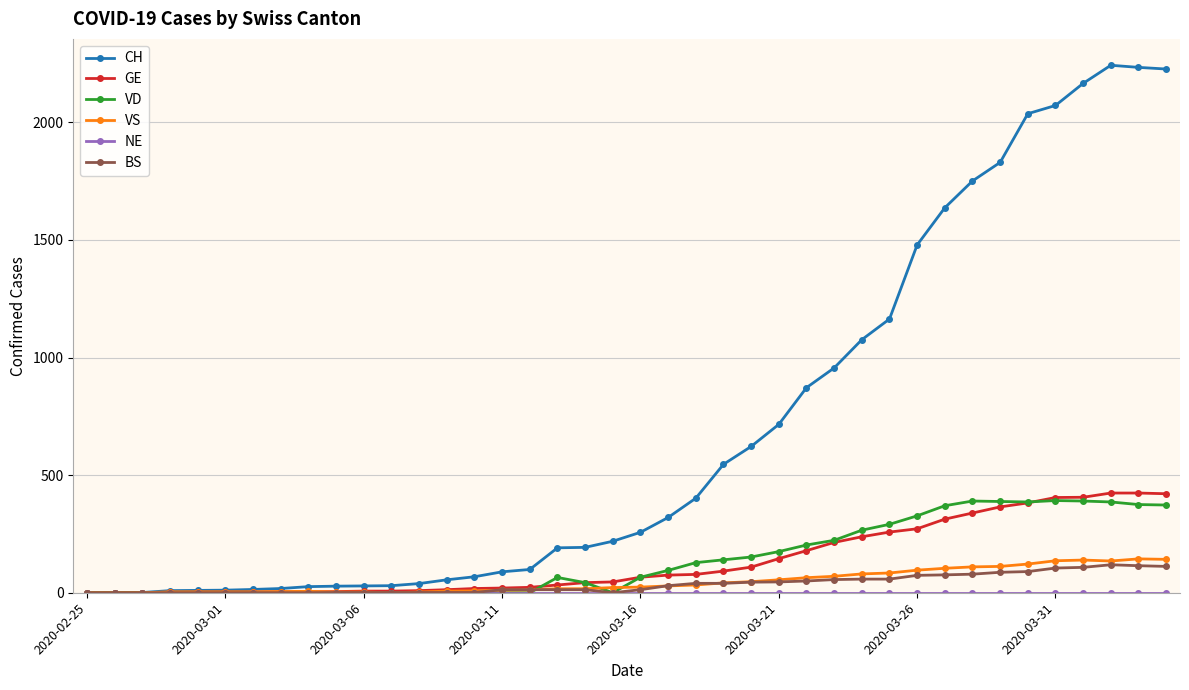

Which series has the largest range (max minus min)?

CH